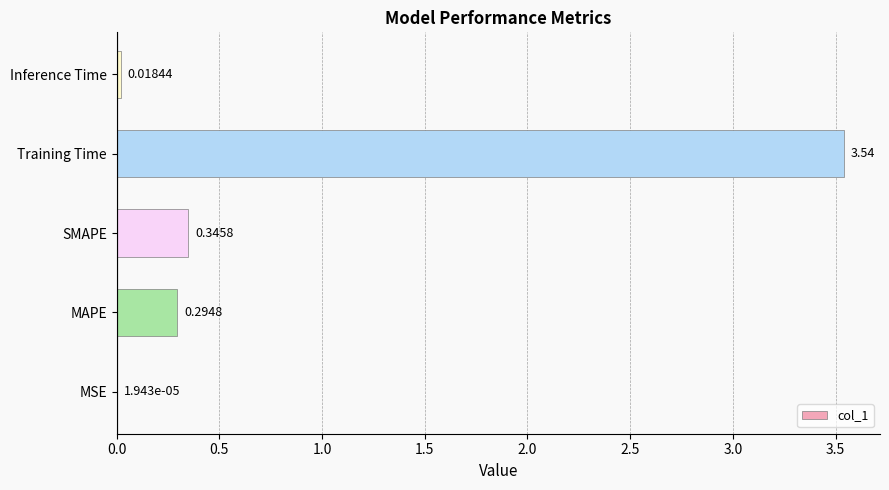

What is the sum of the values at MAPE and Training Time?

3.8